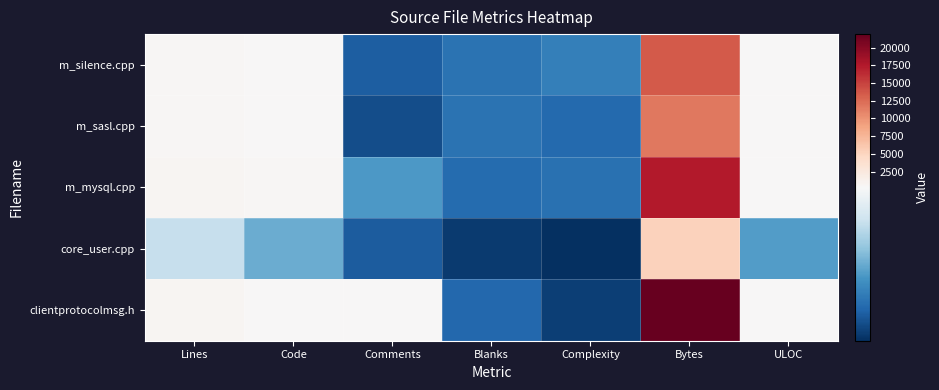

Reading right to left, list all the values displayed in this chart.

m_silence.cpp: ULOC=314	Bytes=13561	Complexity=88	Blanks=73	Comments=52	Code=398	Lines=523
m_sasl.cpp: ULOC=270	Bytes=11598	Complexity=63	Blanks=73	Comments=37	Code=355	Lines=465
m_mysql.cpp: ULOC=386	Bytes=17409	Complexity=72	Blanks=65	Comments=115	Code=443	Lines=623
core_user.cpp: ULOC=118	Bytes=5264	Complexity=8	Blanks=18	Comments=50	Code=133	Lines=201
clientprotocolmsg.h: ULOC=324	Bytes=21890	Complexity=23	Blanks=61	Comments=258	Code=373	Lines=692